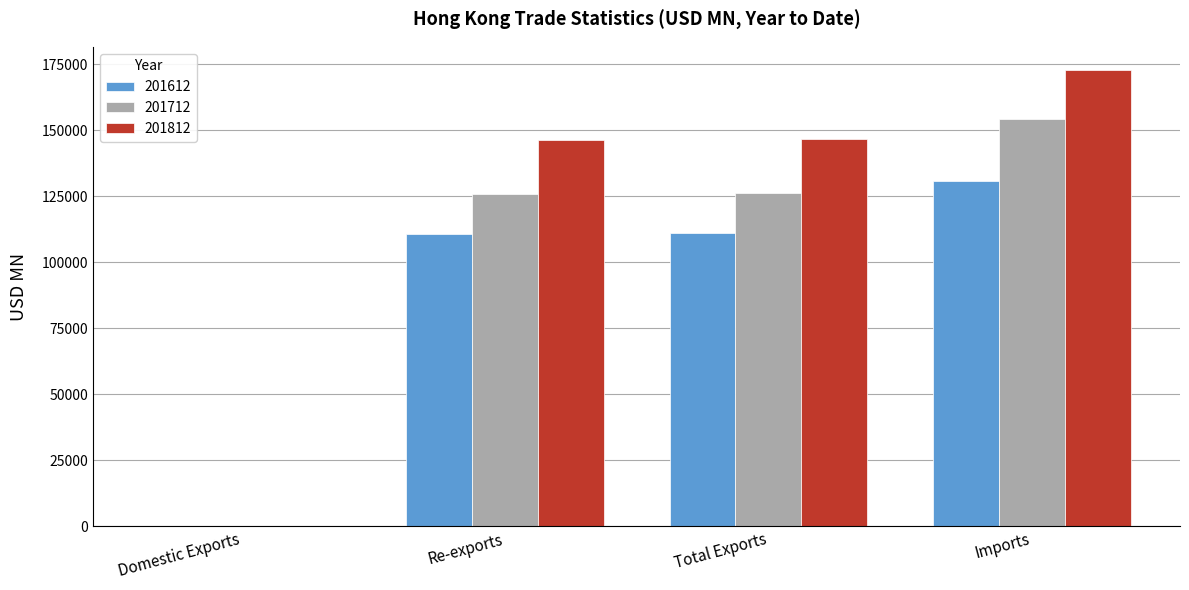

How many series are shown in this chart?

3